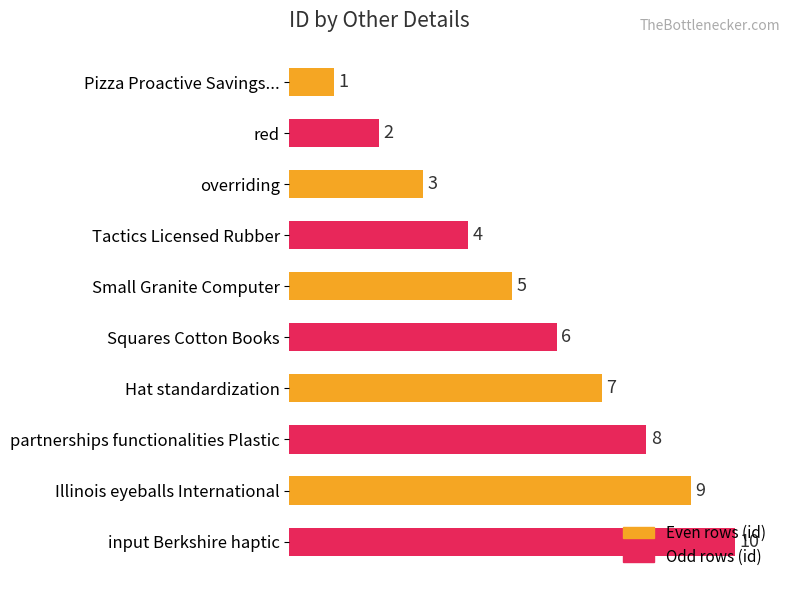

Are the bars horizontal?

Yes